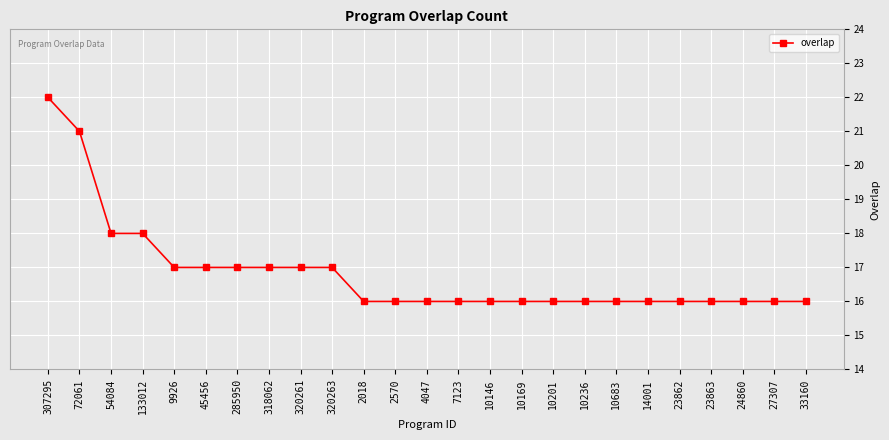

At which category does the chart reach its peak across all series?

307295